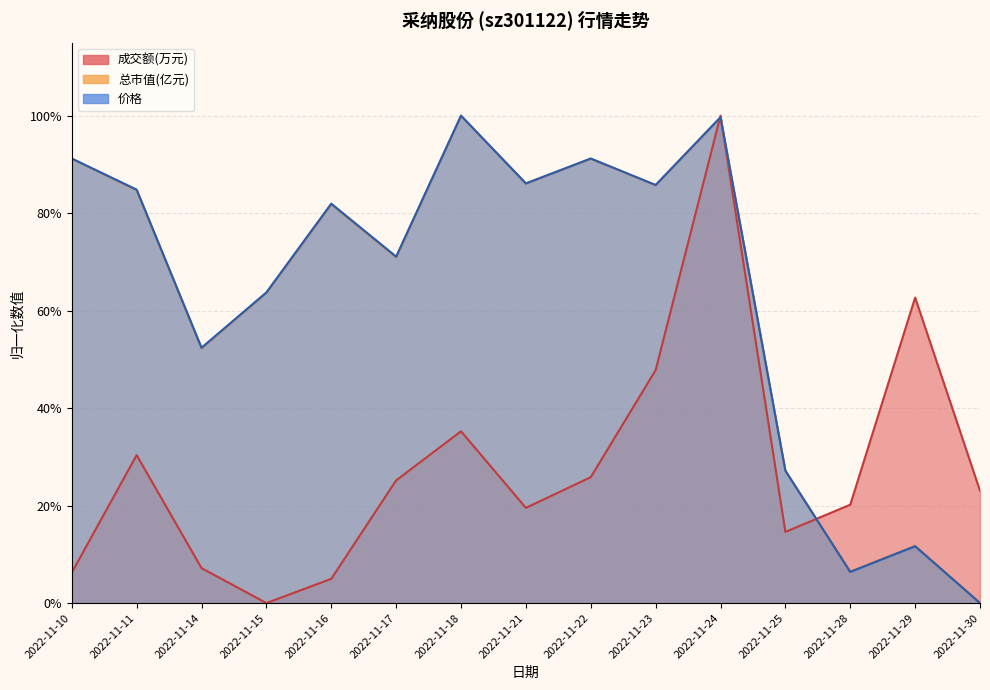

Reading right to left, list all the values displayed in this chart.

价格: 0.0	0.1	0.1	0.3	1.0	0.9	0.9	0.9	1.0	0.7	0.8	0.6	0.5	0.8	0.9
成交额(万元): 0.2	0.6	0.2	0.1	1.0	0.5	0.3	0.2	0.4	0.3	0.0	0.0	0.1	0.3	0.1
总市值(亿元): 0.0	0.1	0.1	0.3	1.0	0.9	0.9	0.9	1.0	0.7	0.8	0.6	0.5	0.8	0.9